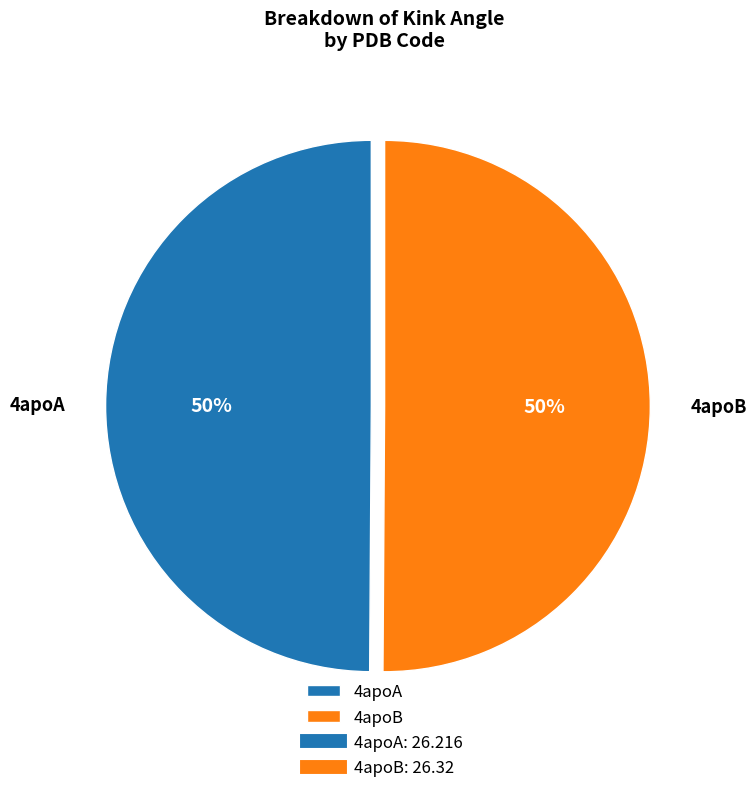

Approximately how many times larger is the value at 4apoA compared to 4apoB?

1.0